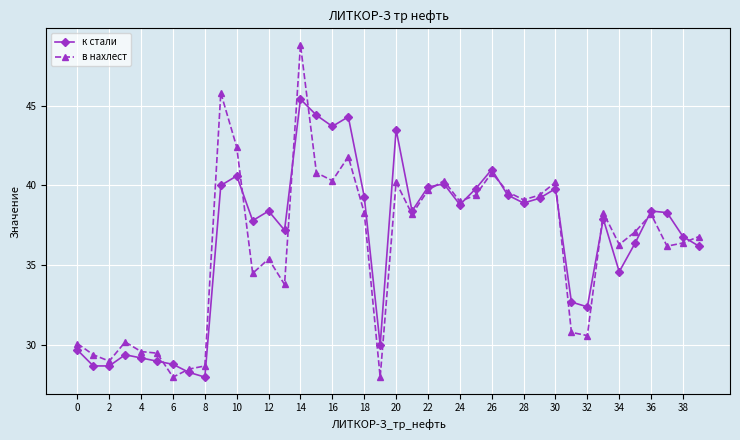

List the series in order of their peak value, lowest first.

к стали, в нахлест